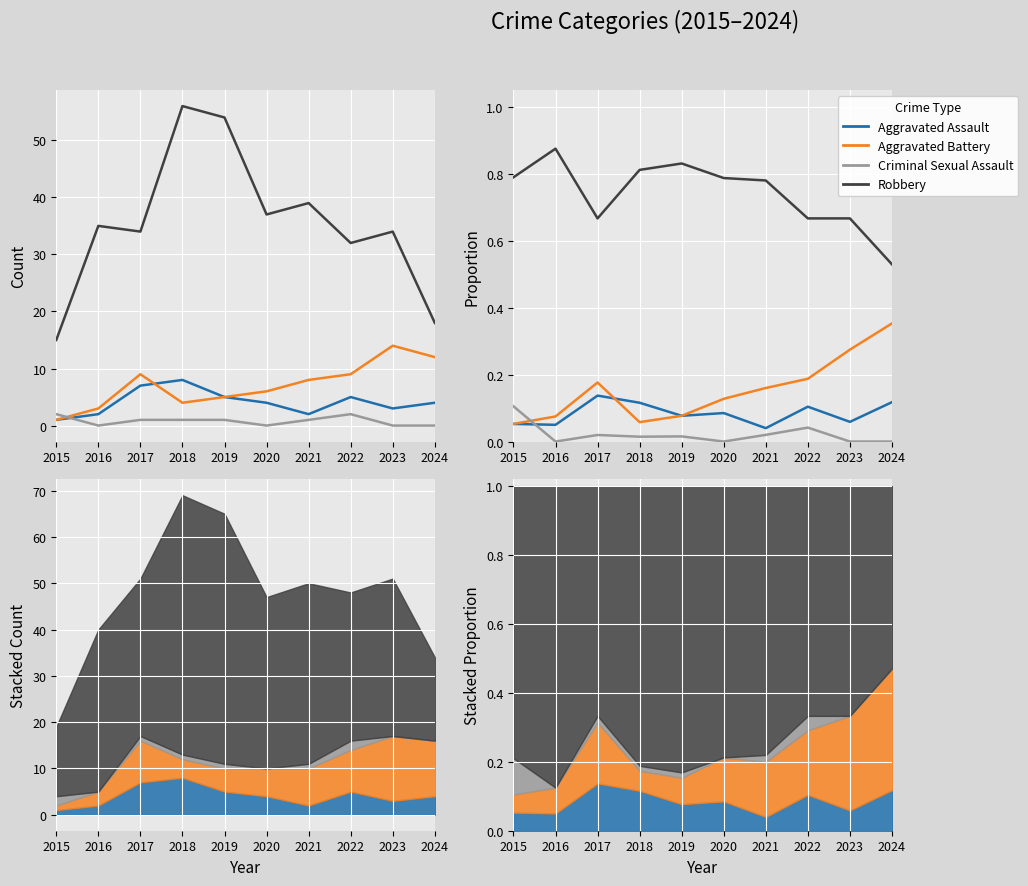

True or false: Criminal Sexual Assault and Aggravated Assault intersect in this chart.

True